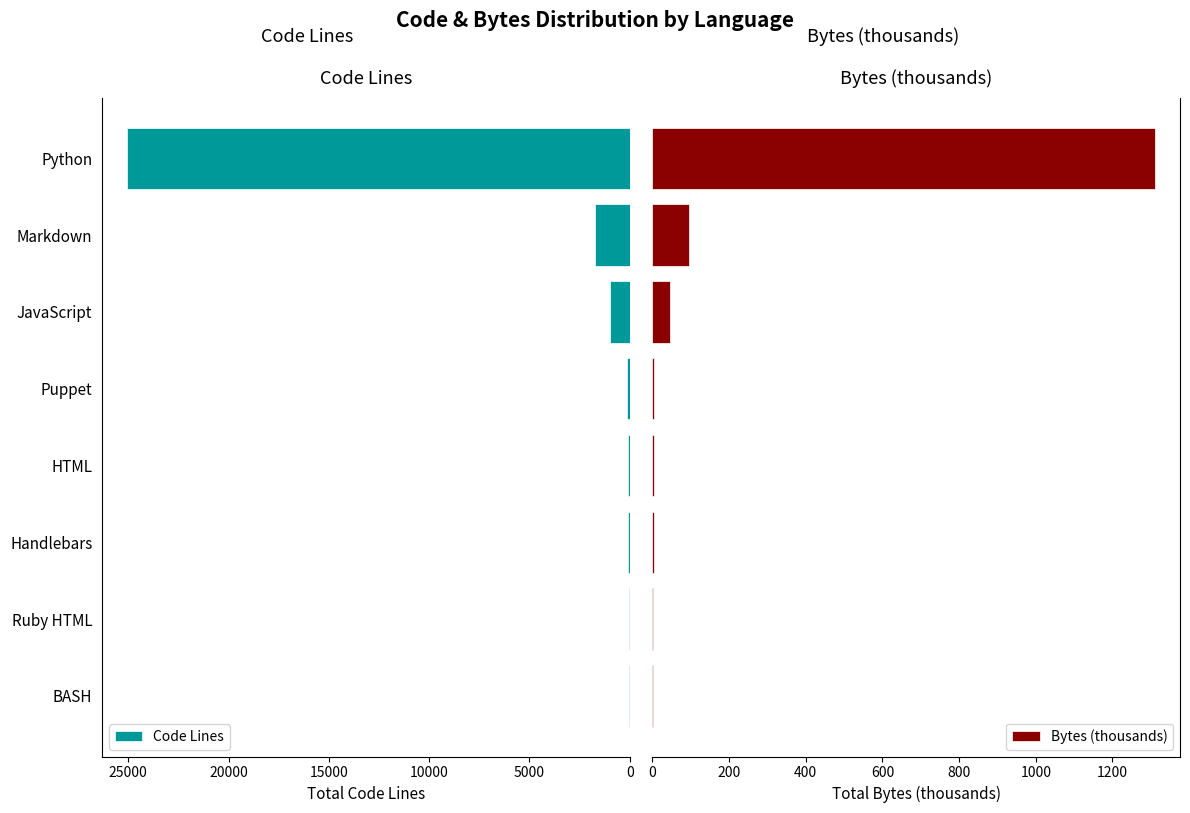

How many values in the Bytes (thousands) series exceed 5?

4